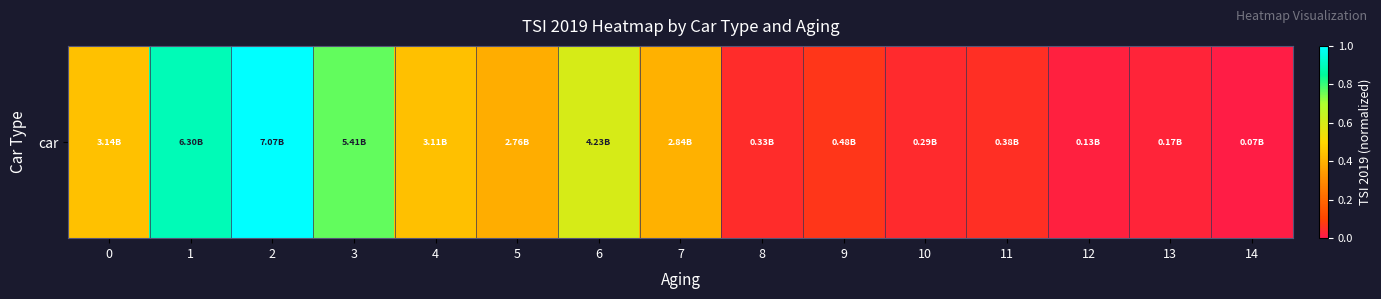

Rank the categories by value from highest to lowest.

2, 1, 3, 6, 0, 4, 7, 5, 9, 11, 8, 10, 13, 12, 14